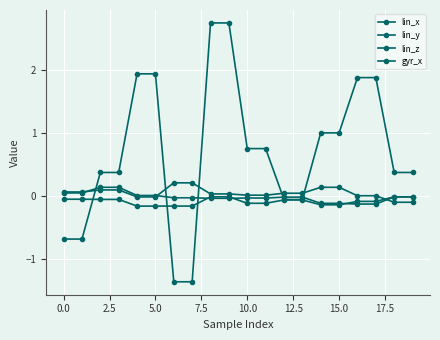

Is this an area chart (filled region under the line)?

No